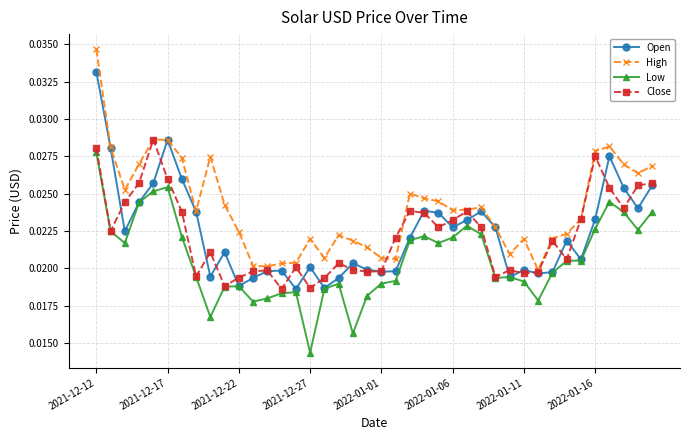

Which series has the widest spread of values?

High